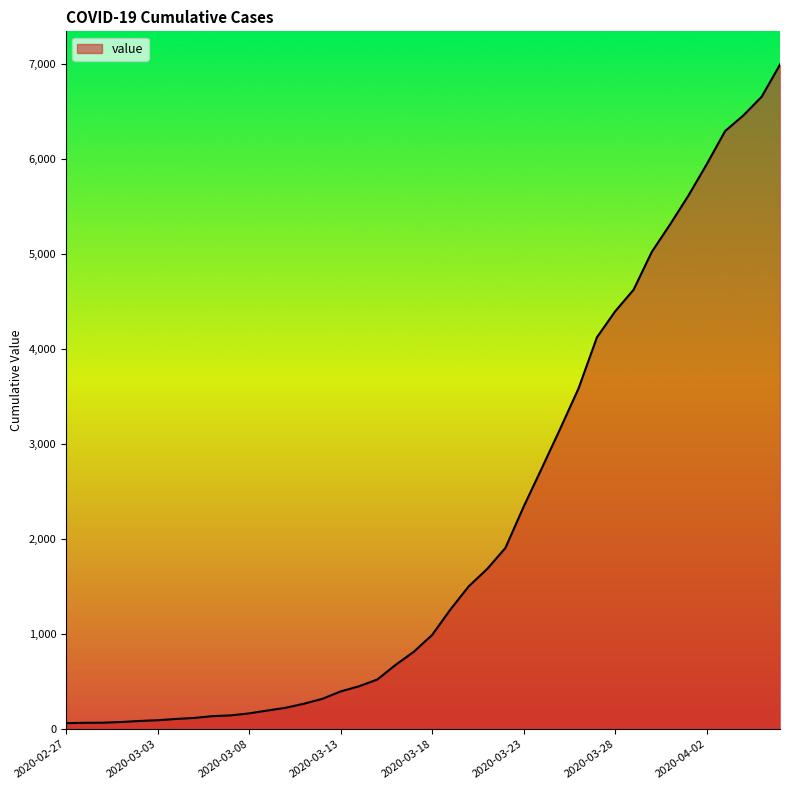

What is the greatest value displayed?

6995